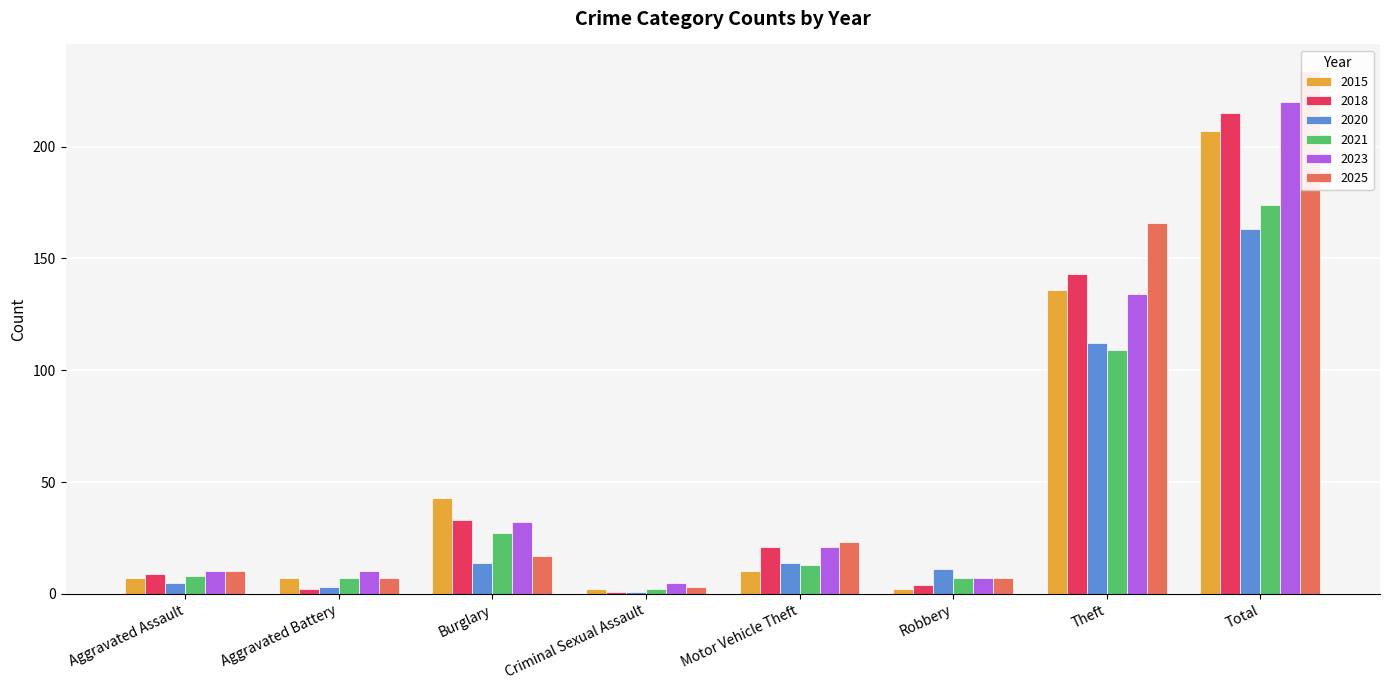

Is the value of 2023 at Aggravated Battery greater than the value of 2018 at Burglary?

No